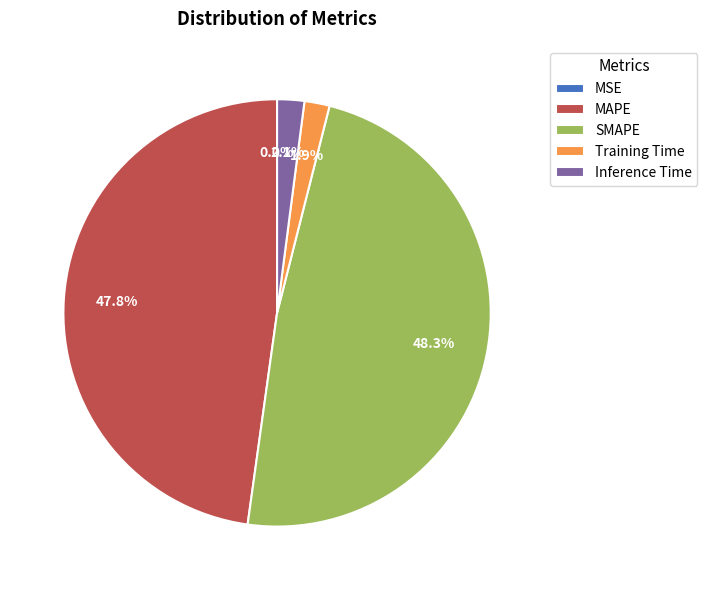

Does SMAPE account for over 50% of the chart?

No